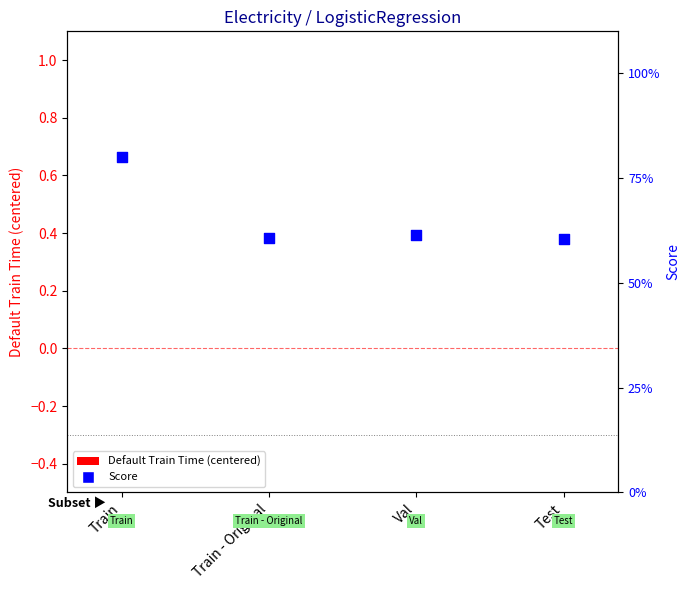

At which category is the sum across all series the highest?

Train